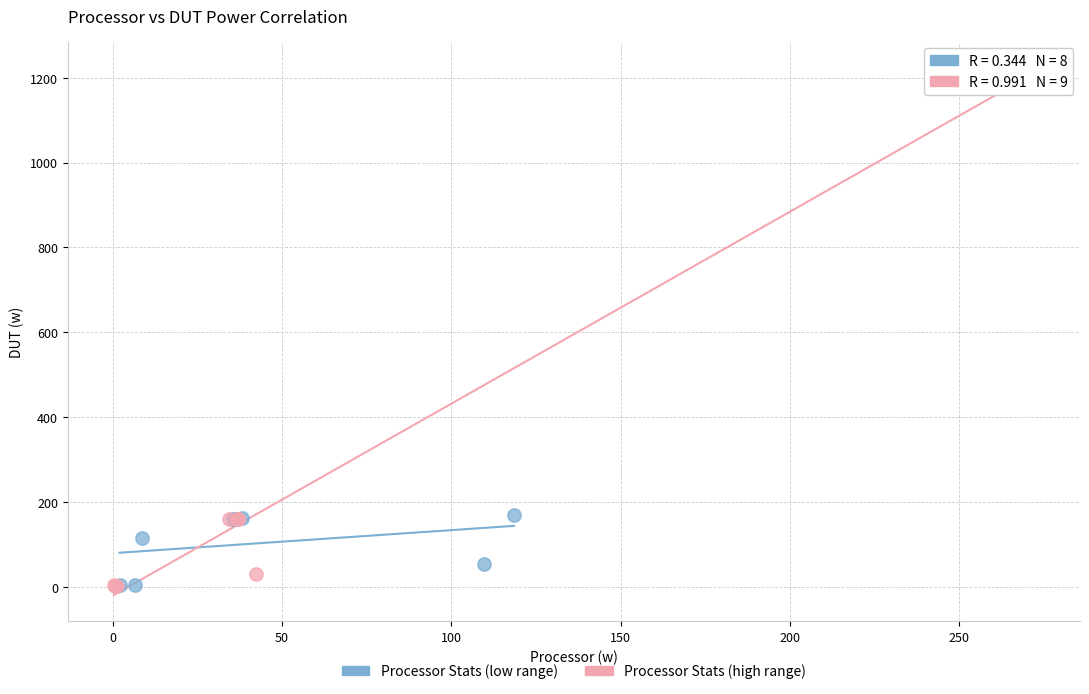

Which series reaches the maximum Y coordinate?

Processor Stats (high range)